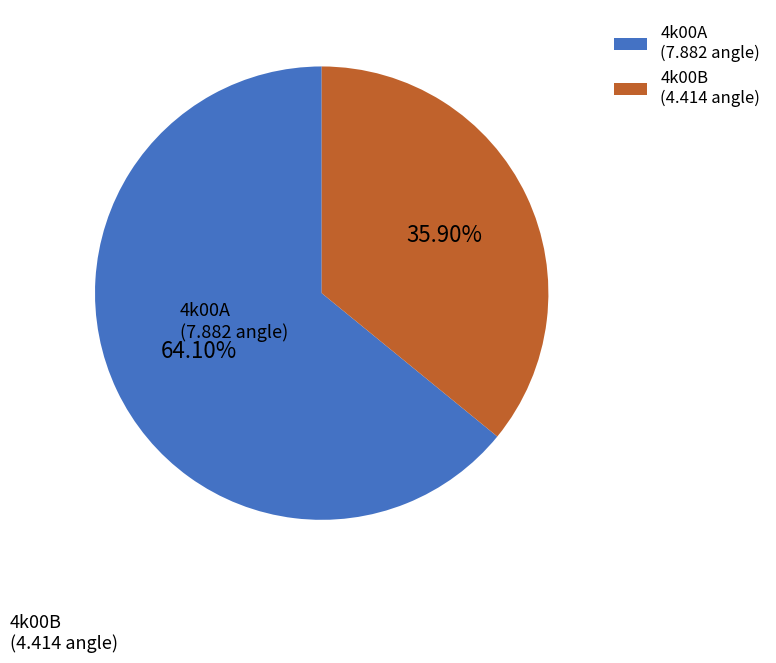

What percentage do 4k00A and 4k00B together represent?

100.0%